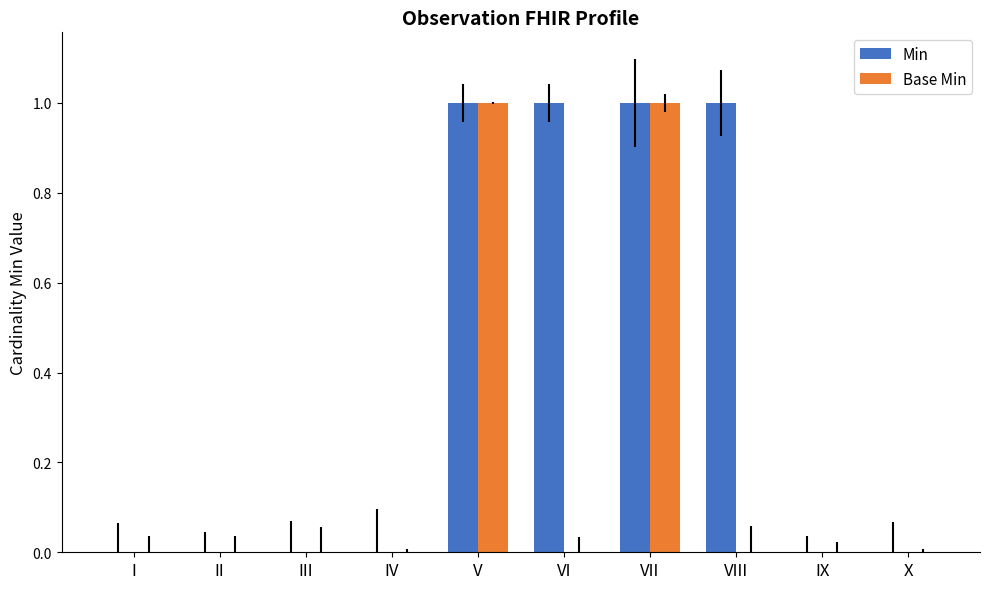

Reading left to right, transcribe all the data shown in this chart.

Min: I=0	II=0	III=0	IV=0	V=1	VI=1	VII=1	VIII=1	IX=0	X=0
Base Min: I=0	II=0	III=0	IV=0	V=1	VI=0	VII=1	VIII=0	IX=0	X=0